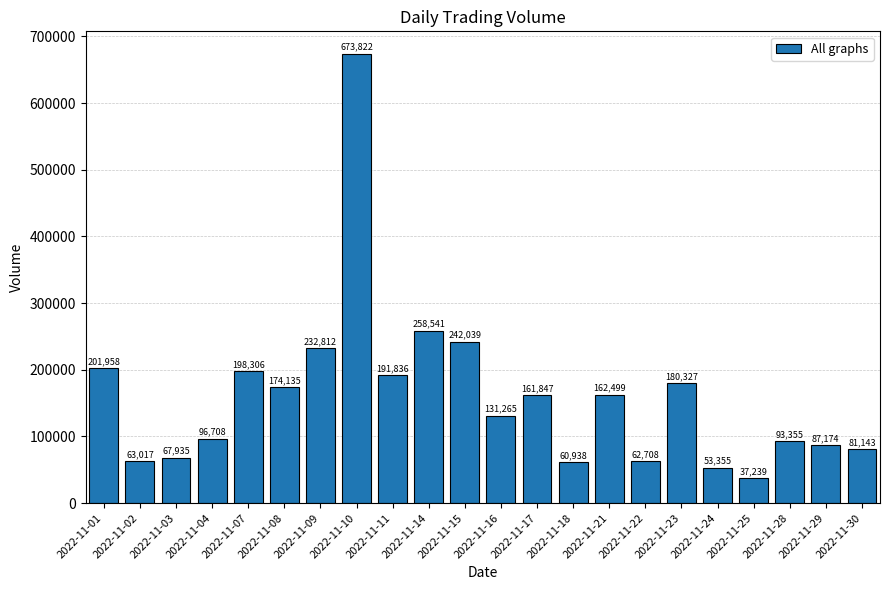

Reading right to left, what are all the values shown in this chart?

2022-11-30=81143	2022-11-29=87174	2022-11-28=93355	2022-11-25=37239	2022-11-24=53355	2022-11-23=180327	2022-11-22=62708	2022-11-21=162499	2022-11-18=60938	2022-11-17=161847	2022-11-16=131265	2022-11-15=242039	2022-11-14=258541	2022-11-11=191836	2022-11-10=673822	2022-11-09=232812	2022-11-08=174135	2022-11-07=198306	2022-11-04=96708	2022-11-03=67935	2022-11-02=63017	2022-11-01=201958